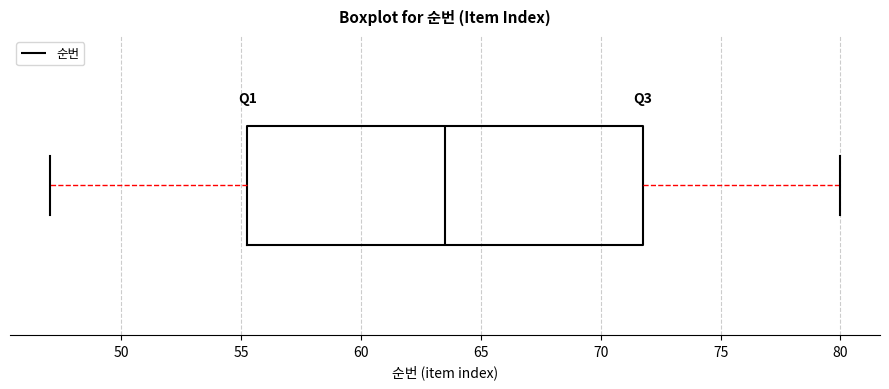

Transcribe this box plot: give where the median line is, the range the box spans, and where the two whiskers end, as read against the x-axis. The values are not printed on the chart, so give them approximately, as read against the axis.

median 63.5, box 55.5 to 72.0, whiskers 47.0 to 80.0